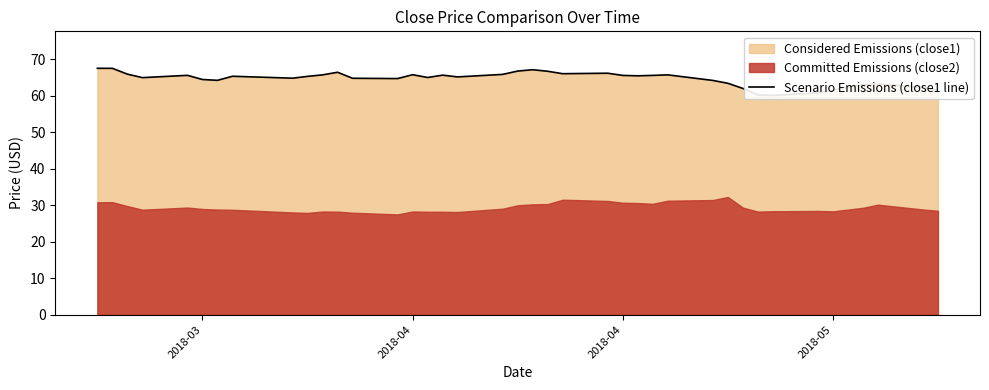

Count the number of values greater than 65.

23